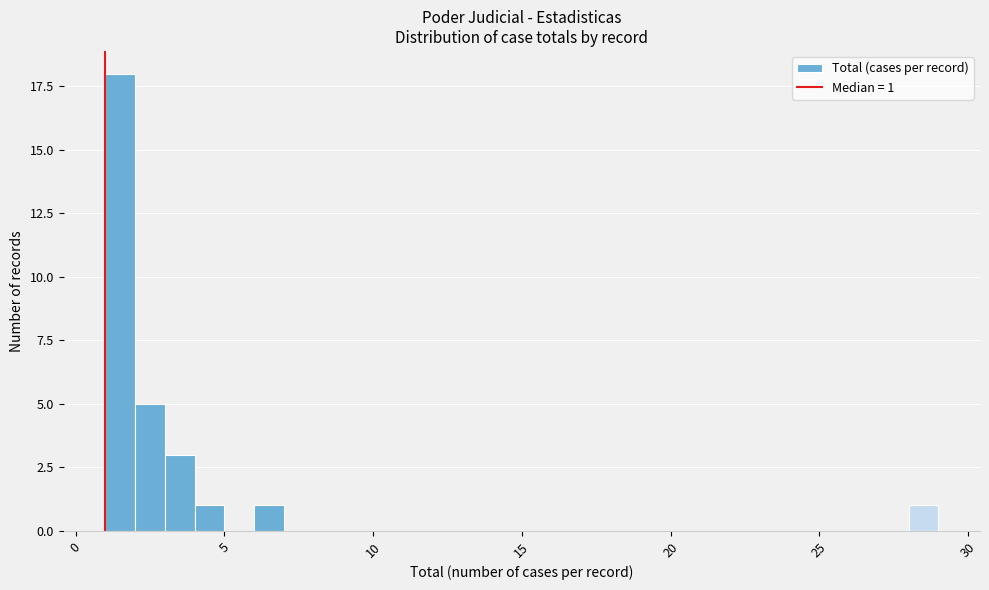

Read against the x-axis, roughly where is the centre of the tallest bar?

1.5